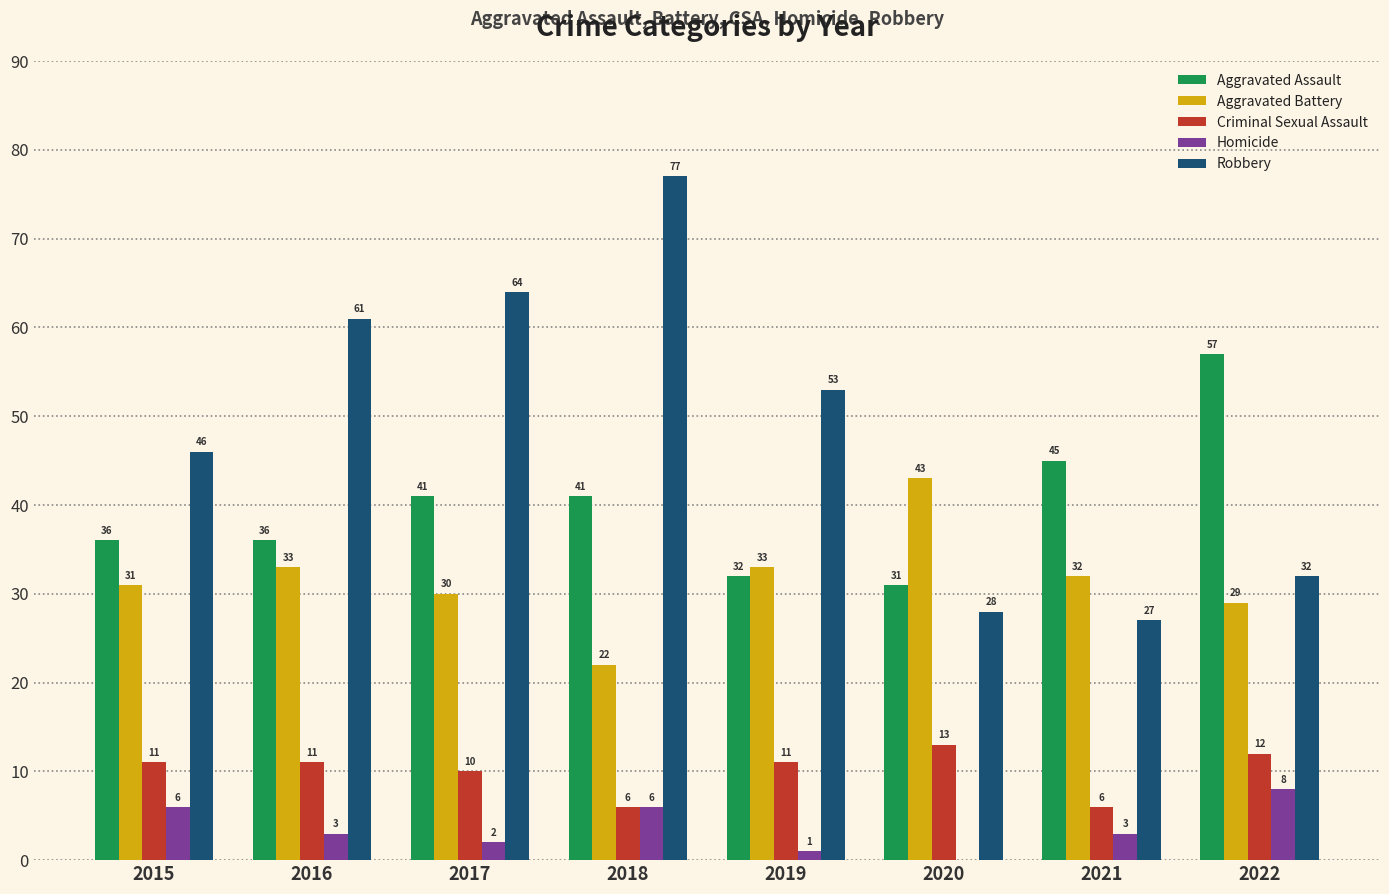

What is the total value across all series at 2016?

144